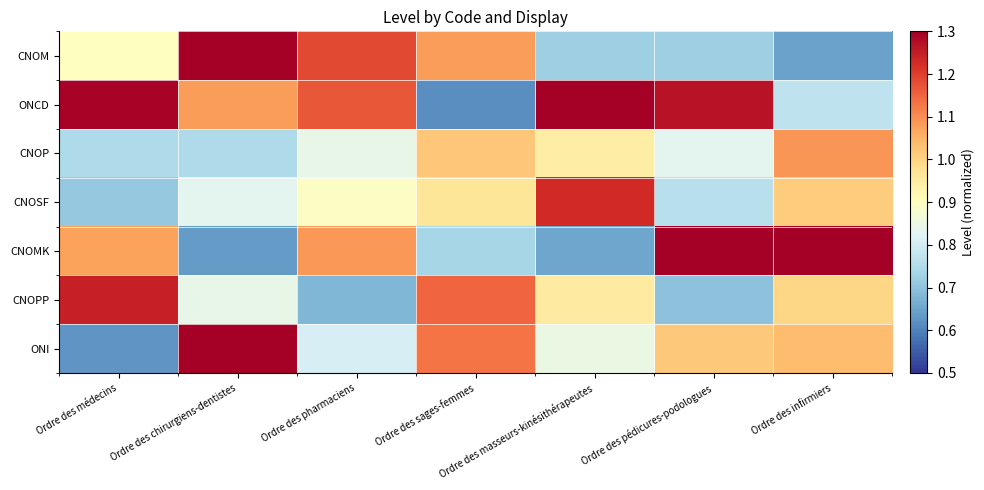

What is the difference between the highest and lowest values at Ordre des masseurs-kinésithérapeutes?

0.6